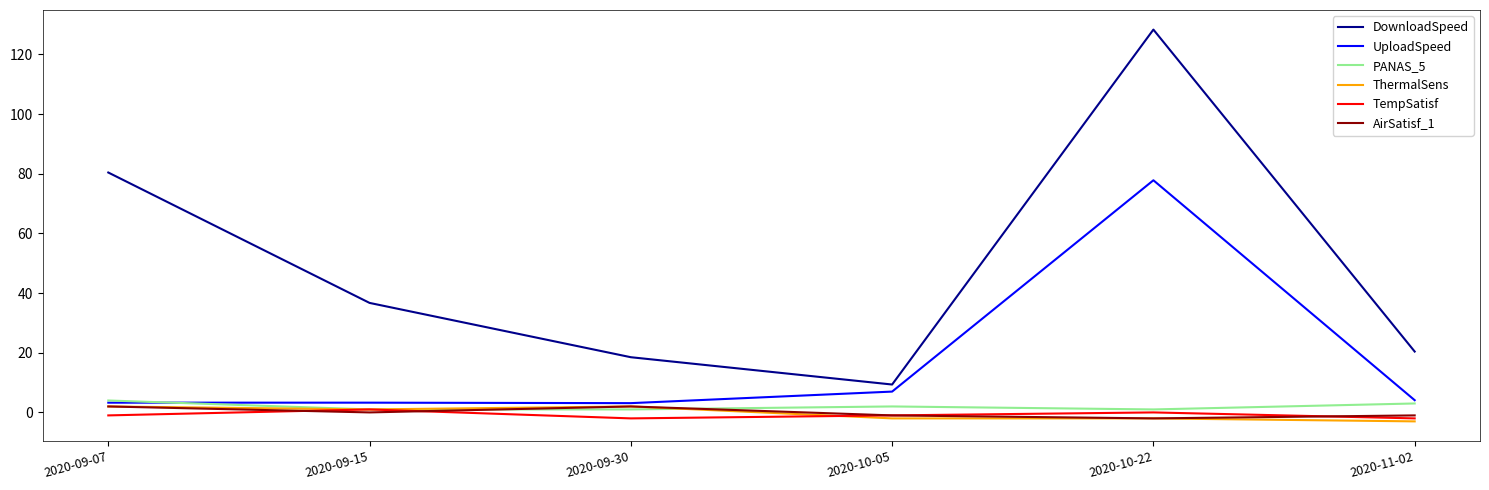

What is the minimum value for UploadSpeed?

3.1